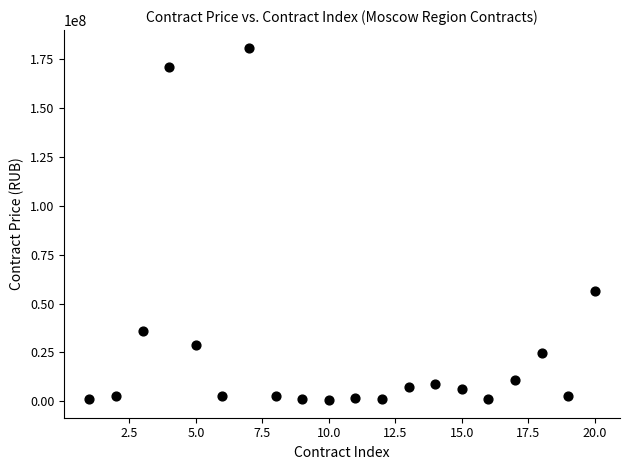

What is the range of X values (max minus min)?

19.0